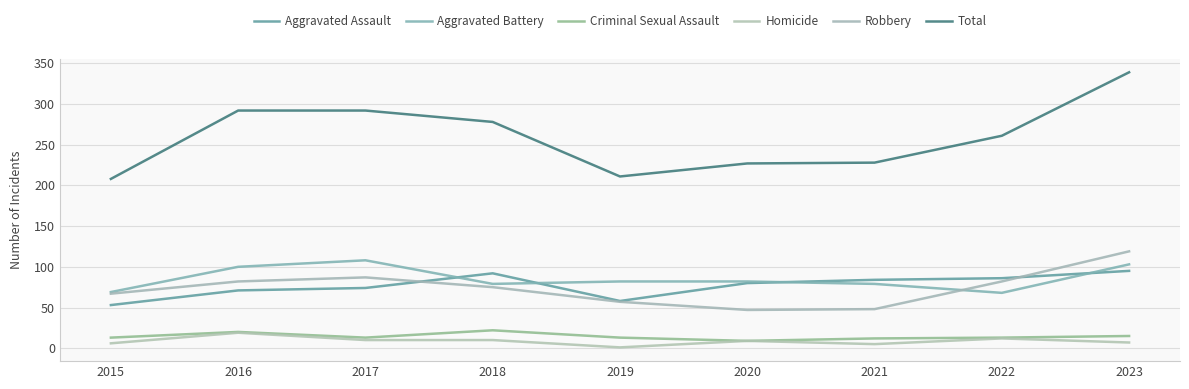

True or false: Aggravated Battery and Homicide intersect in this chart.

False